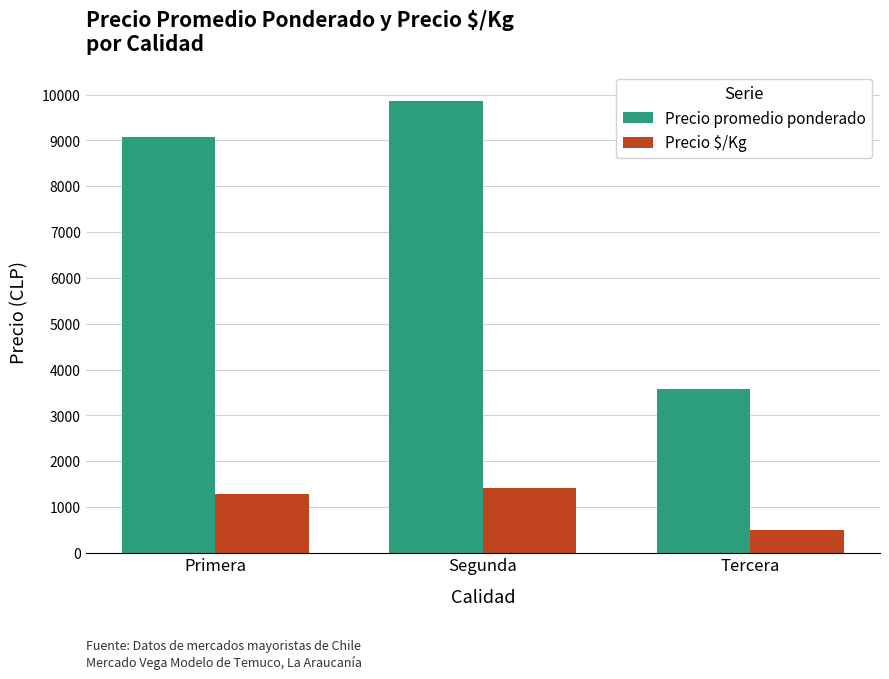

What is the label of the 1st bar from the left?

Primera